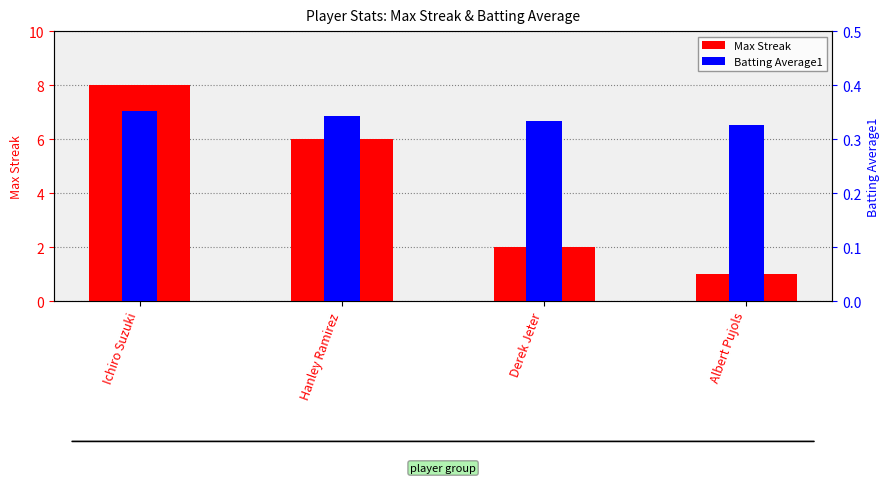

True or false: Batting Average1 has a value of 0.1 at Albert Pujols.

False